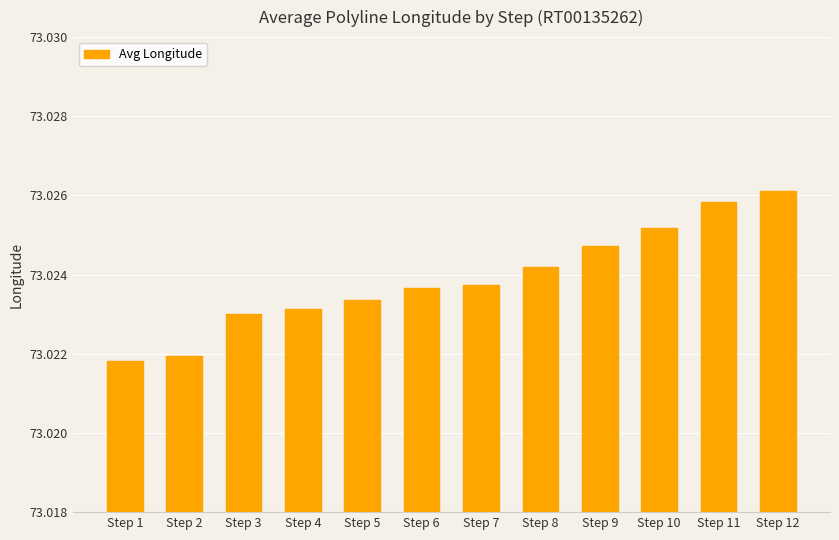

The value at Step 11 is 116.1. True or false?

False